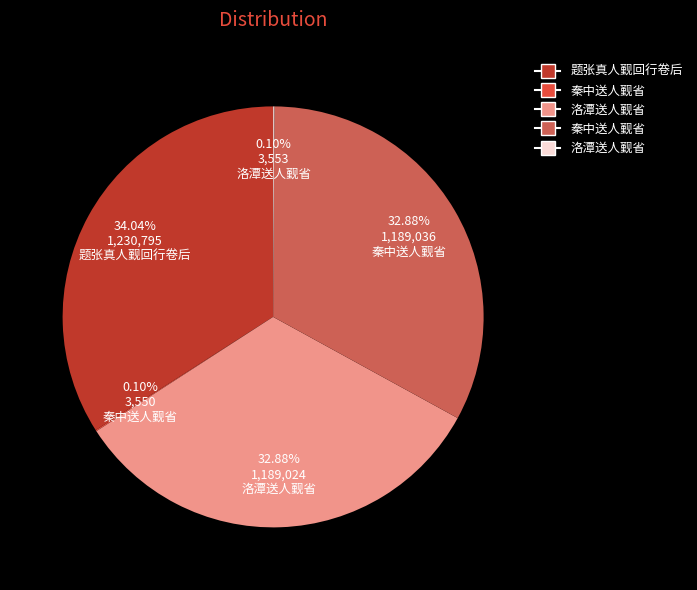

Does any single category account for the majority?

No